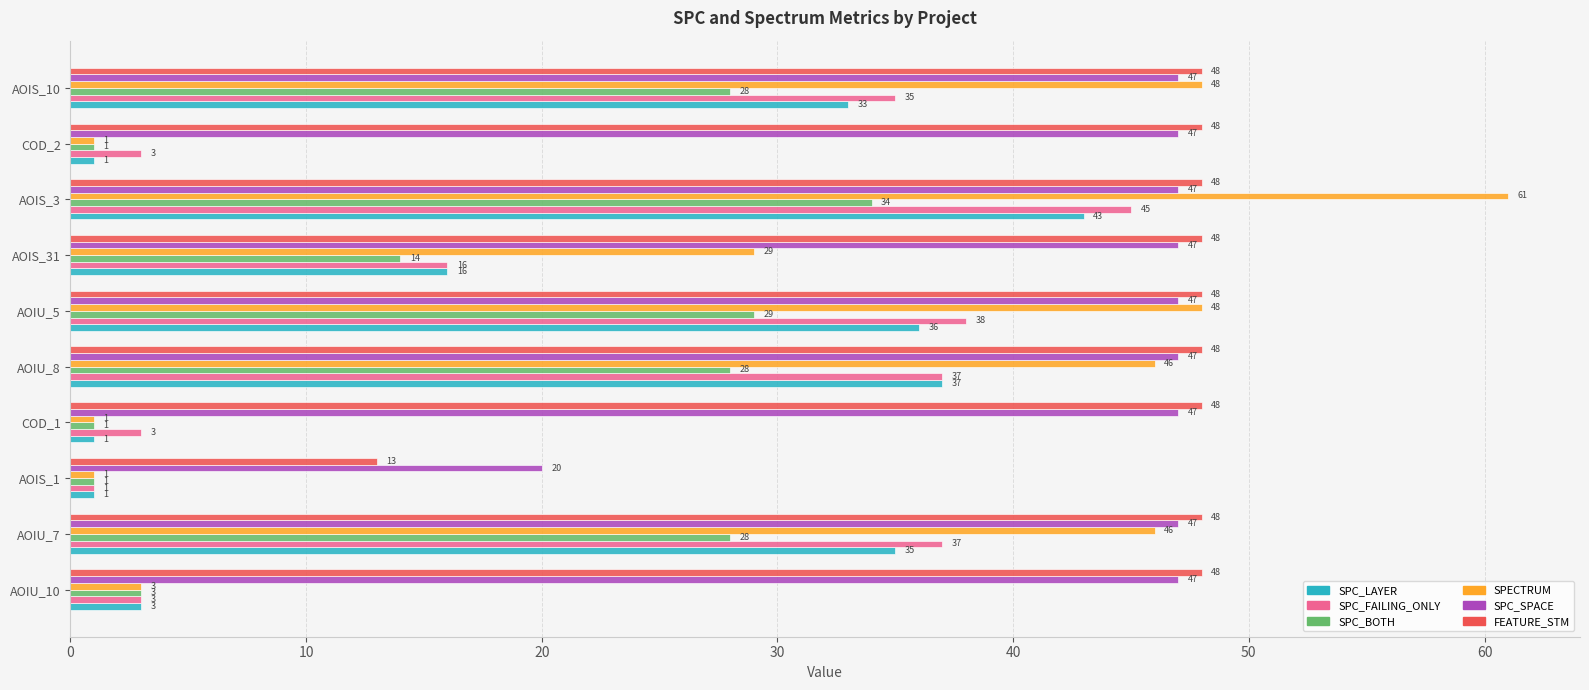

Count the number of data series in this chart.

6